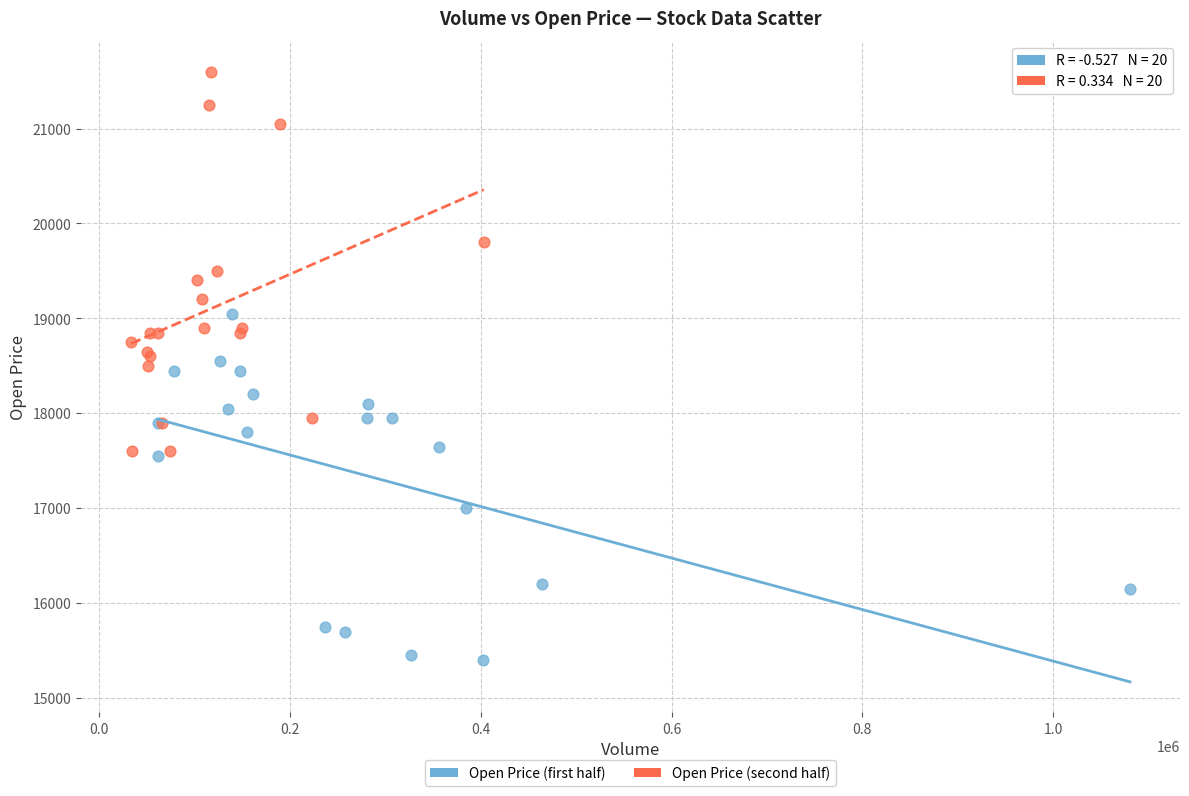

Which series contains the highest Y value?

Open Price (second half)